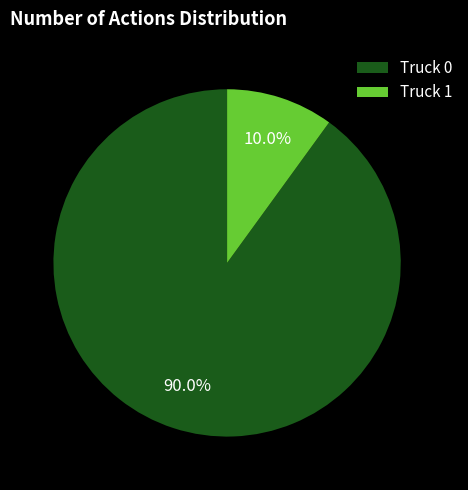

What percentage is NOT represented by Truck 0?

10.0%